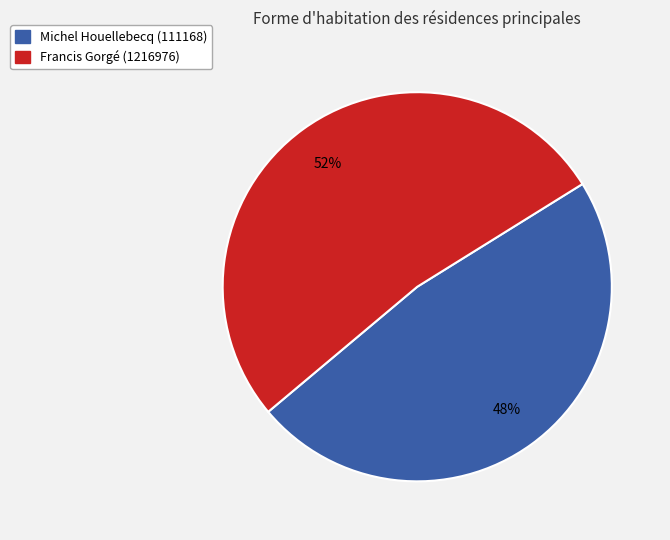

To the nearest percent, what percentage of the pie is Michel Houellebecq (111168)?

48%